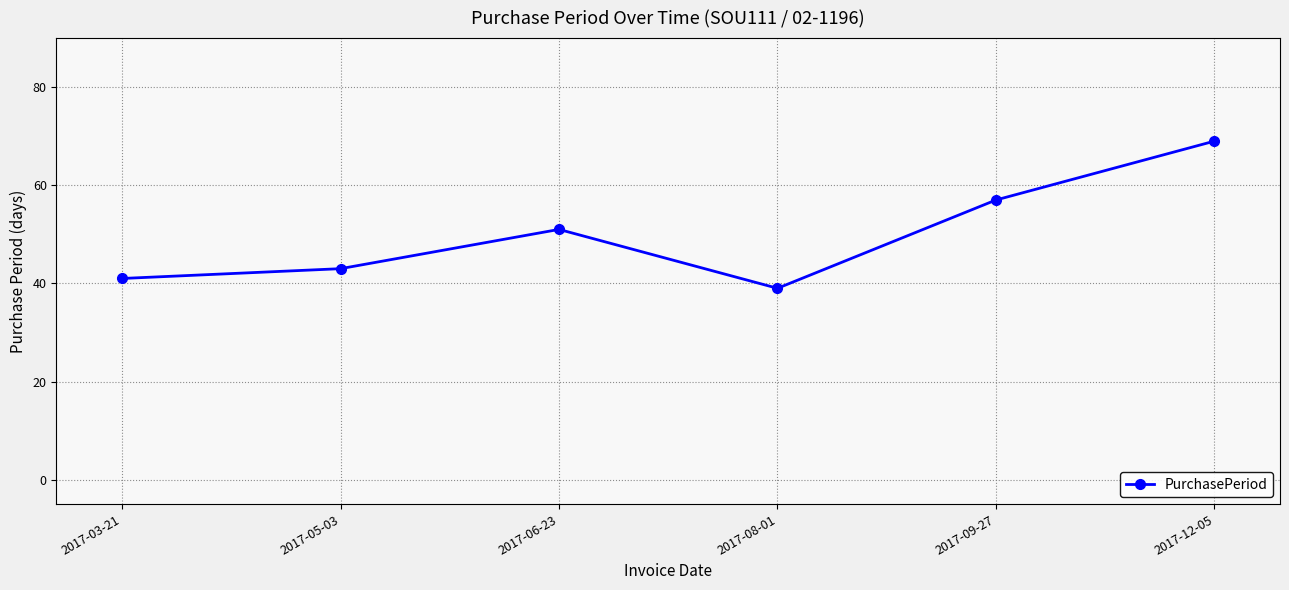

What is the change in value from 2017-03-21 to 2017-08-01?

-2